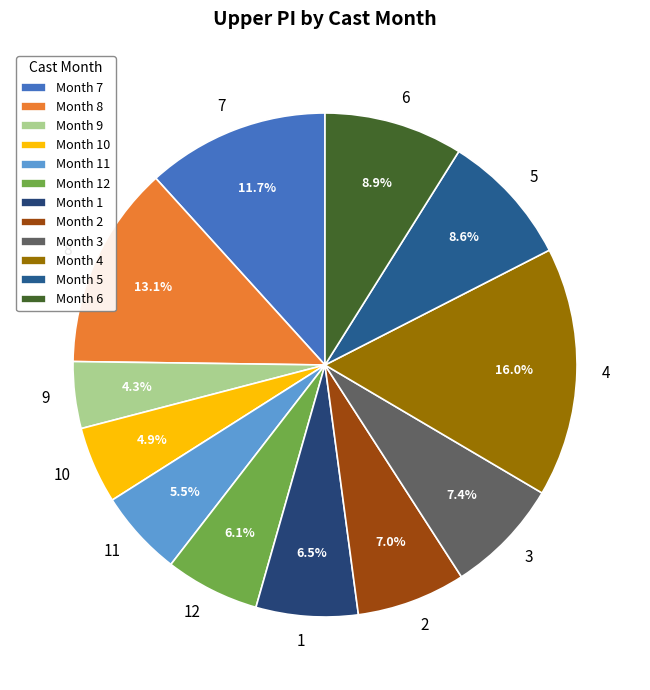

Is it true that 3 is 22% of the pie?

False